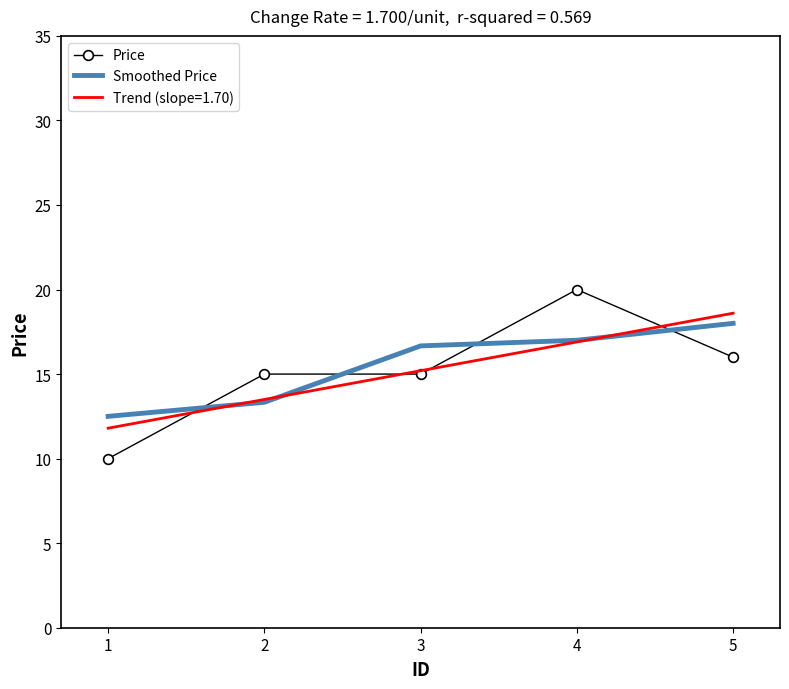

True or false: Price has a value of 25.8 at 2.

False